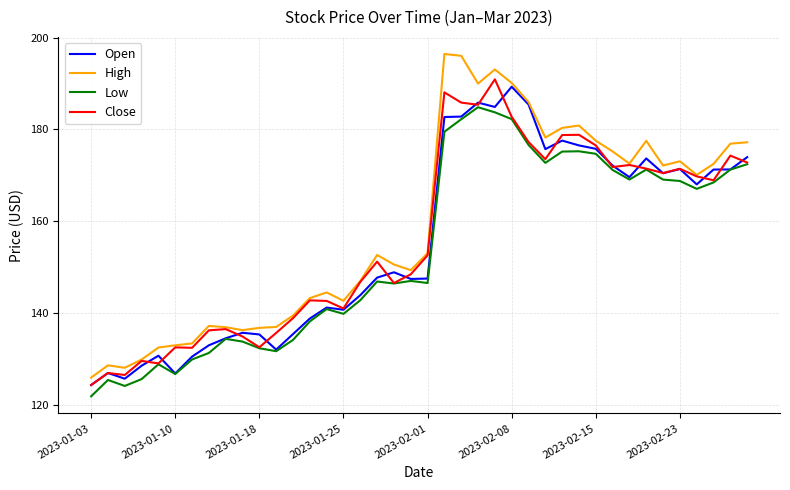

What is the minimum value for High?

125.9